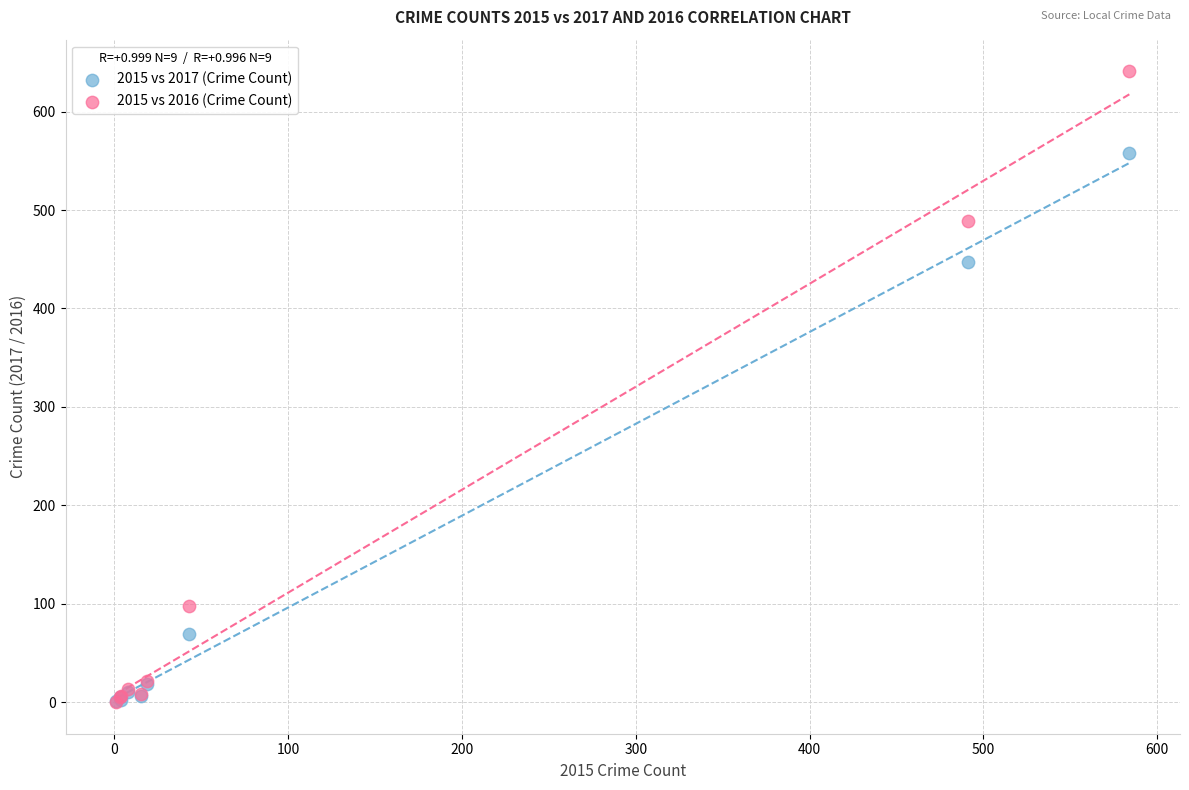

Across all series, what Y value is closest to 320?

447